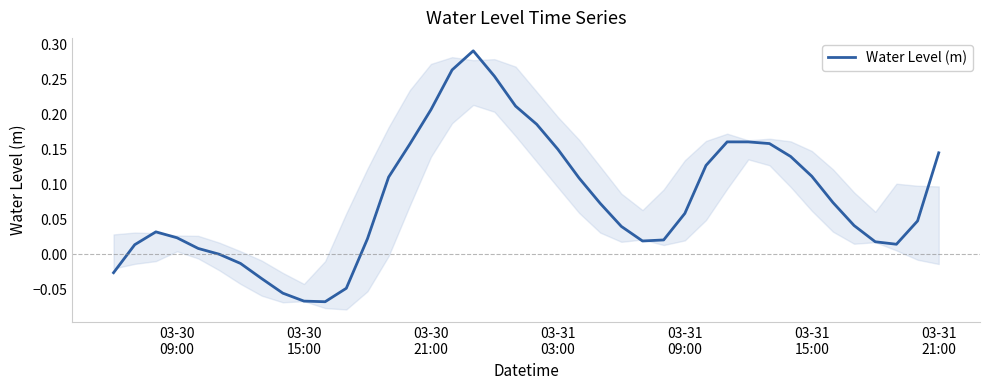

What is the minimum value shown in the chart?

-0.1